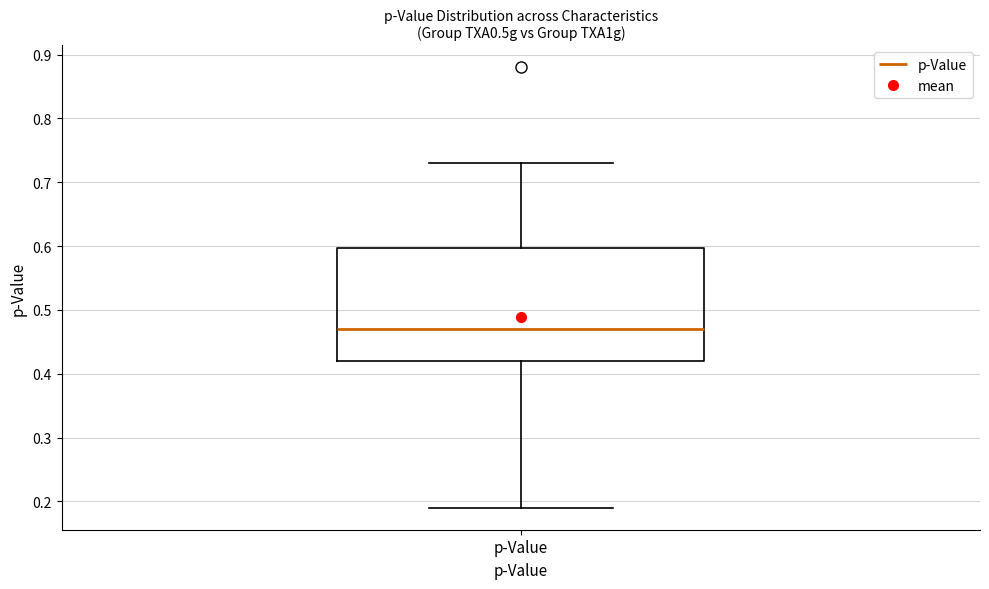

Where does the median line of the box for p-Value sit on the y-axis? The values are not printed on the chart, so give them approximately, as read against the axis.

0.47